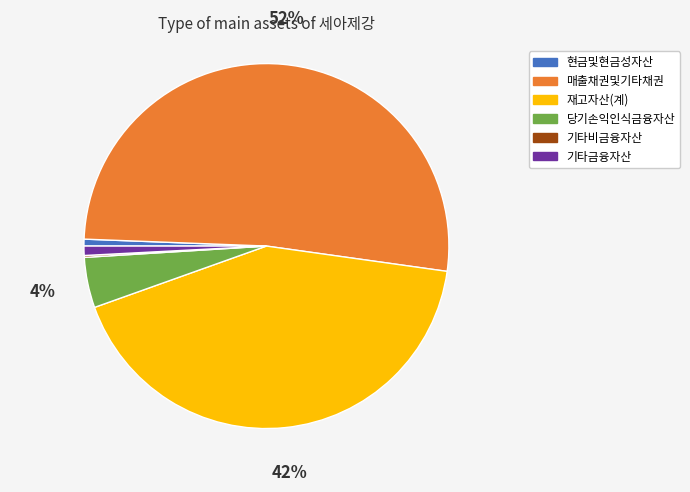

Is there any slice that represents more than half of the pie?

Yes